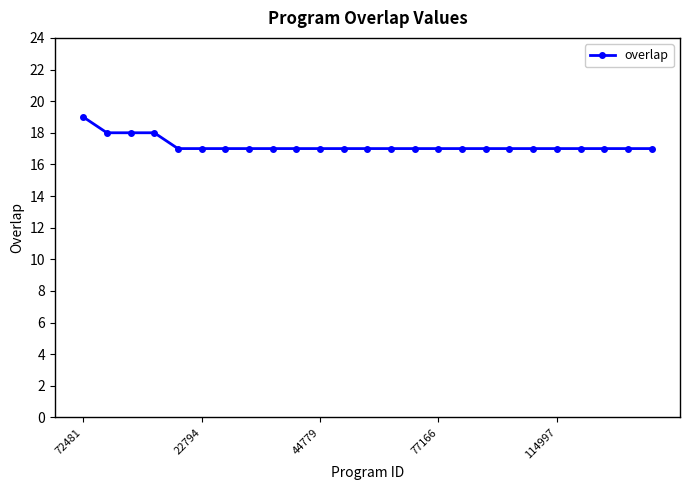

What is the minimum value shown in the chart?

17